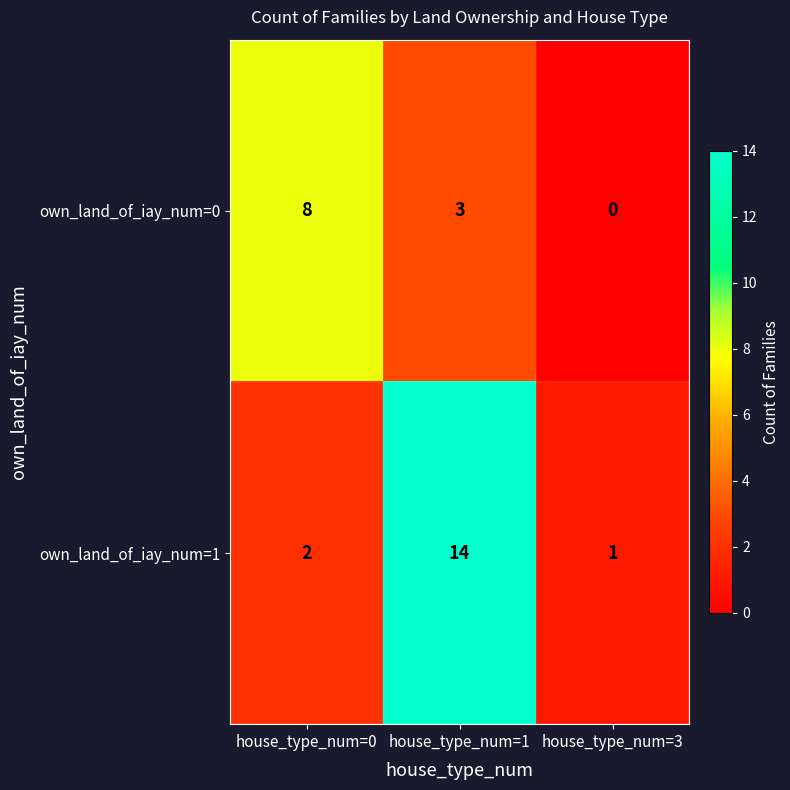

What is the difference between the maximum and second lowest values in the own_land_of_iay_num=1 series?

12